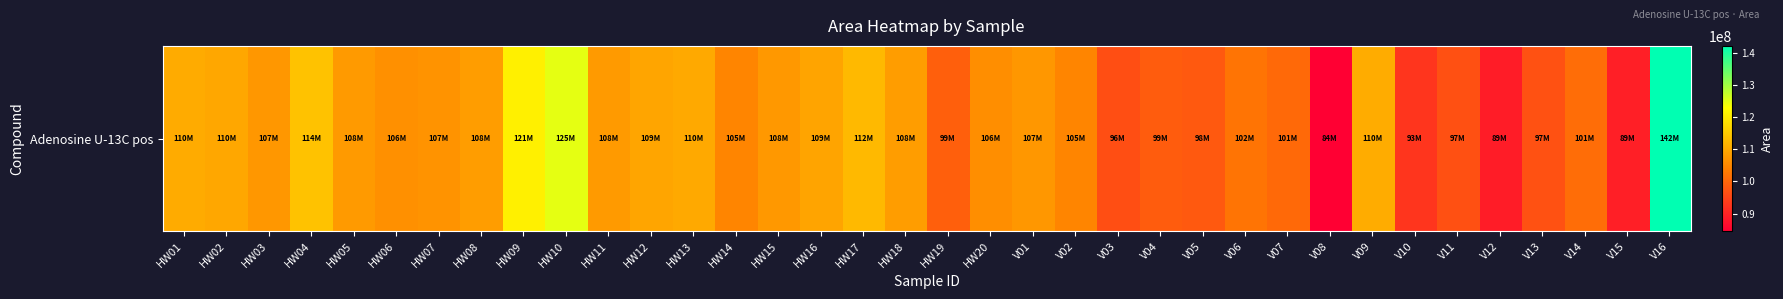

Where is the data nearest to the value 113352617?

HW04